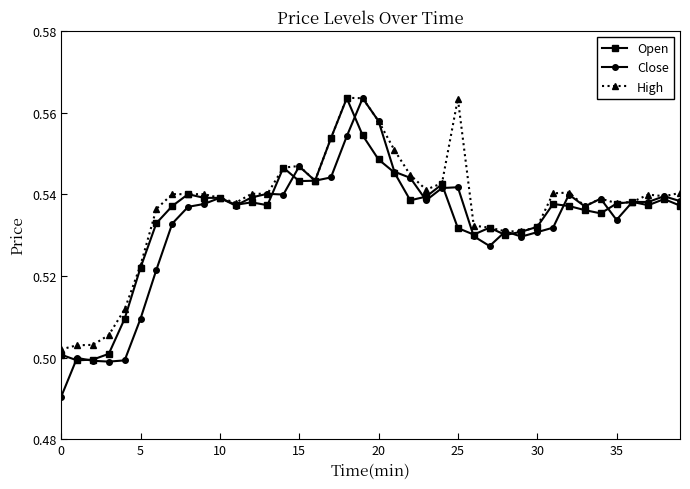

Count the Close values in the range 0 to 1.

40